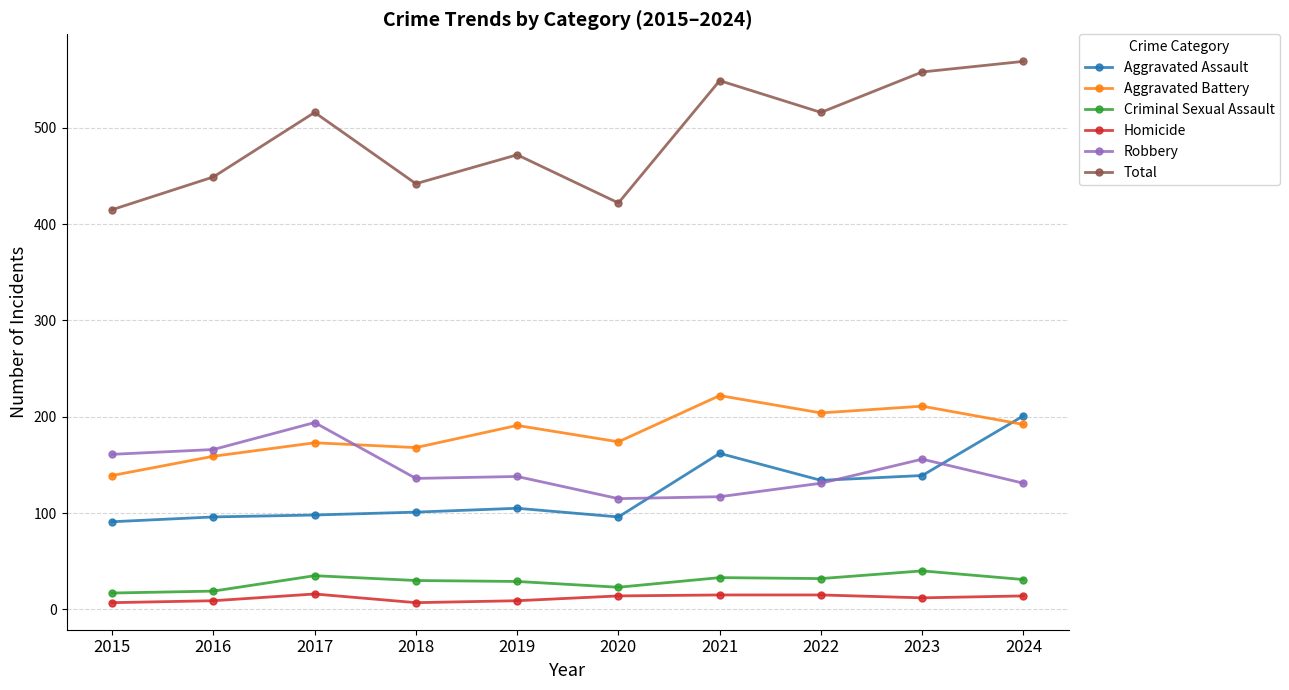

True or false: Aggravated Battery and Total cross at least once.

False